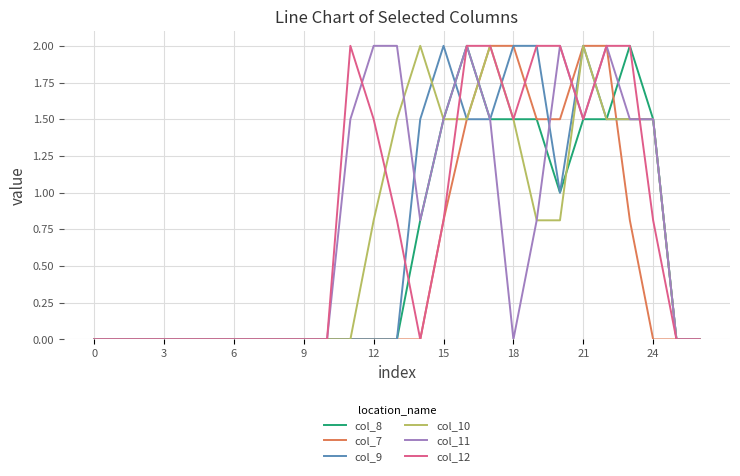

What is the maximum value for col_10?

2.0